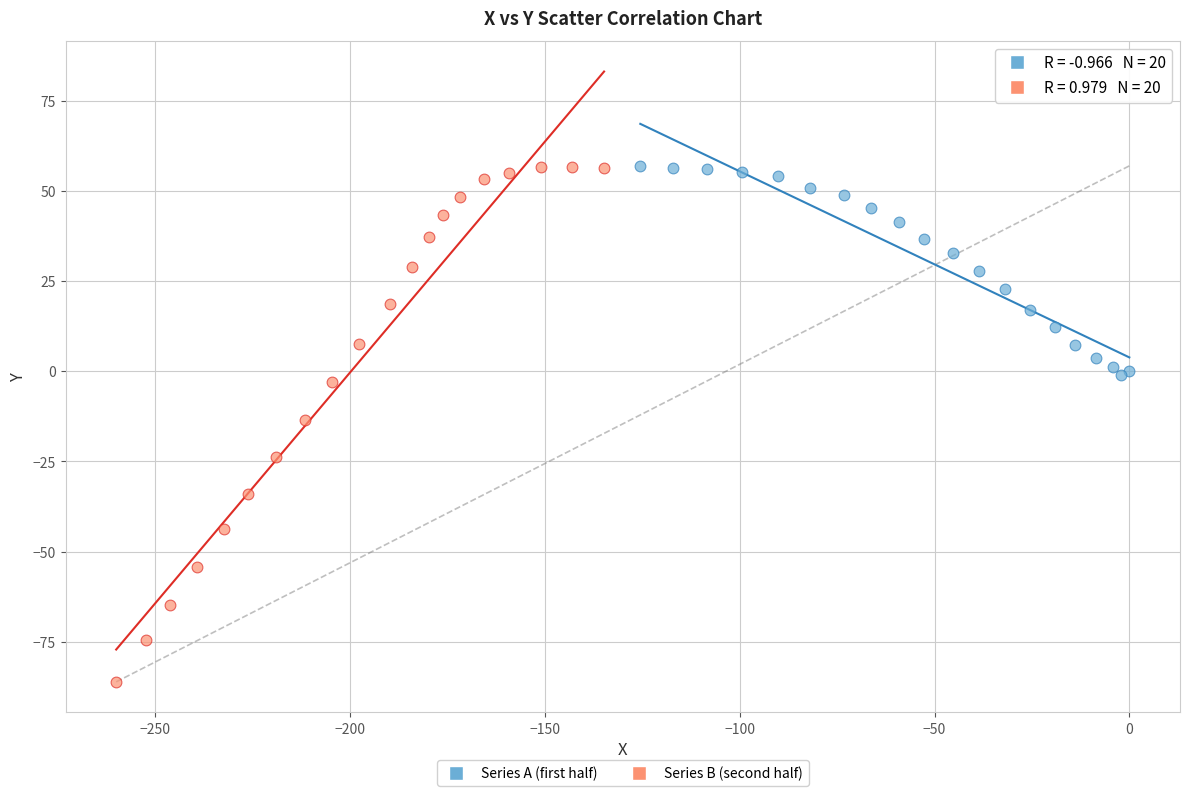

Which series has the widest spread of Y values?

Series B (second half)